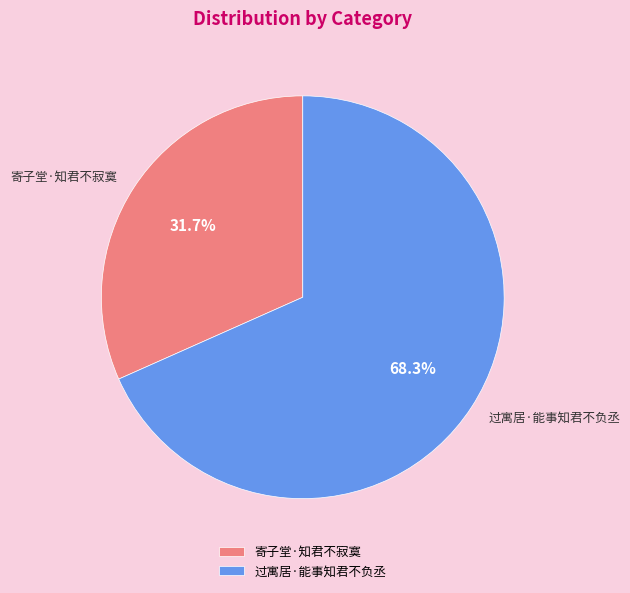

The 寄子堂·知君不寂寞 slice represents 32% of the pie. True or false?

True